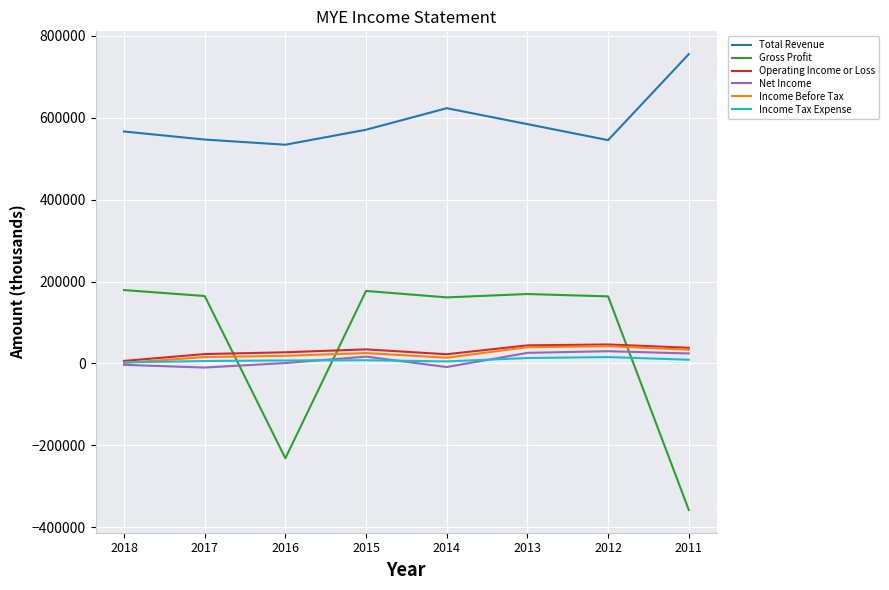

Is this an area chart (filled region under the line)?

No